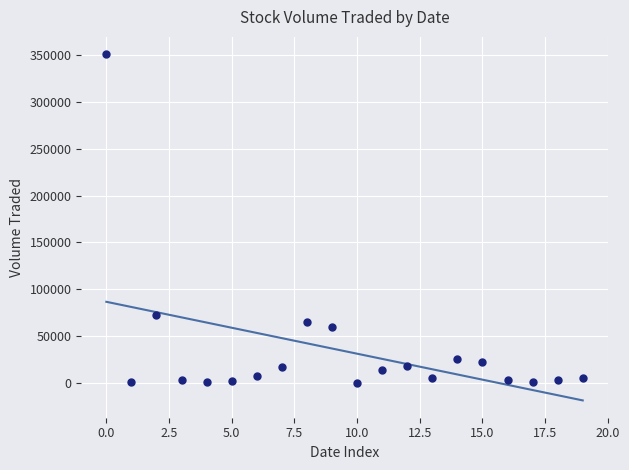

What is the range of Y values (max minus min)?

350600